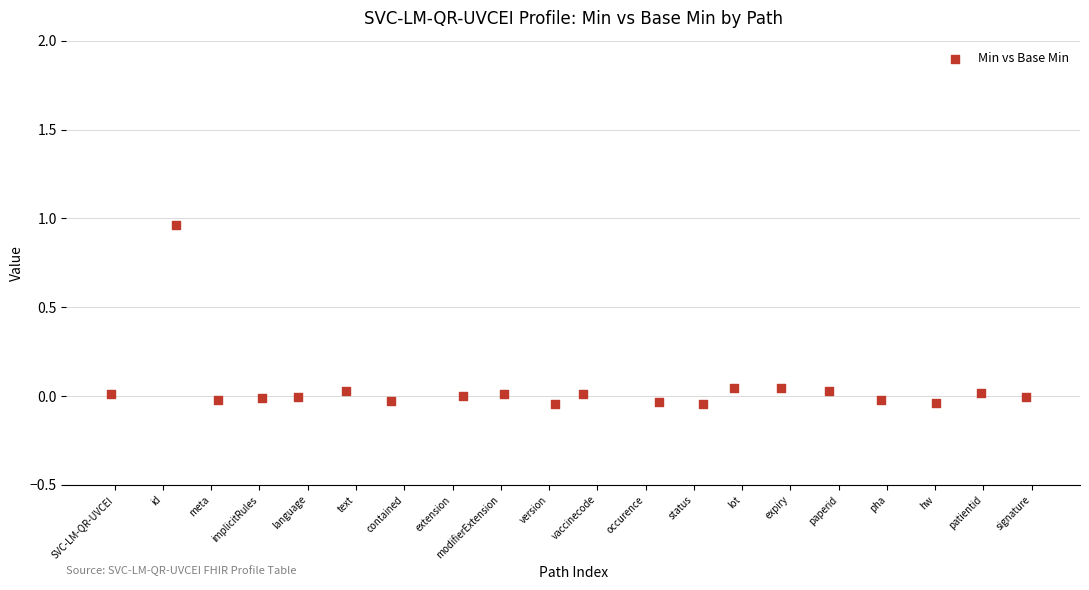

What is the range of X values (max minus min)?

19.0